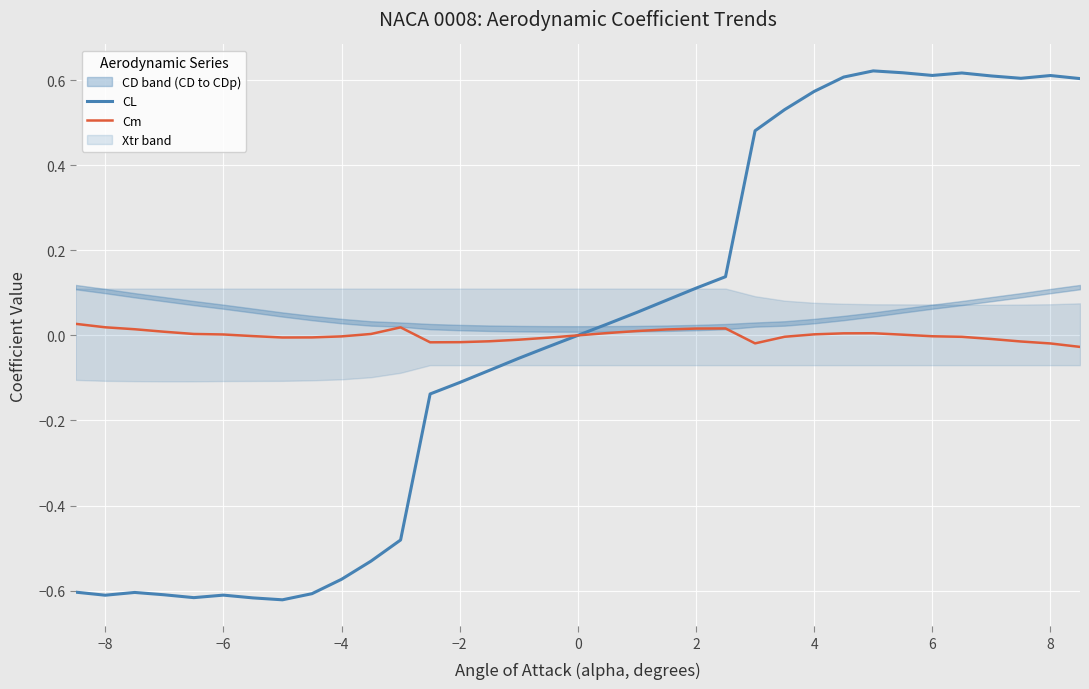

True or false: CL has a value of -0.2 at −2.

False